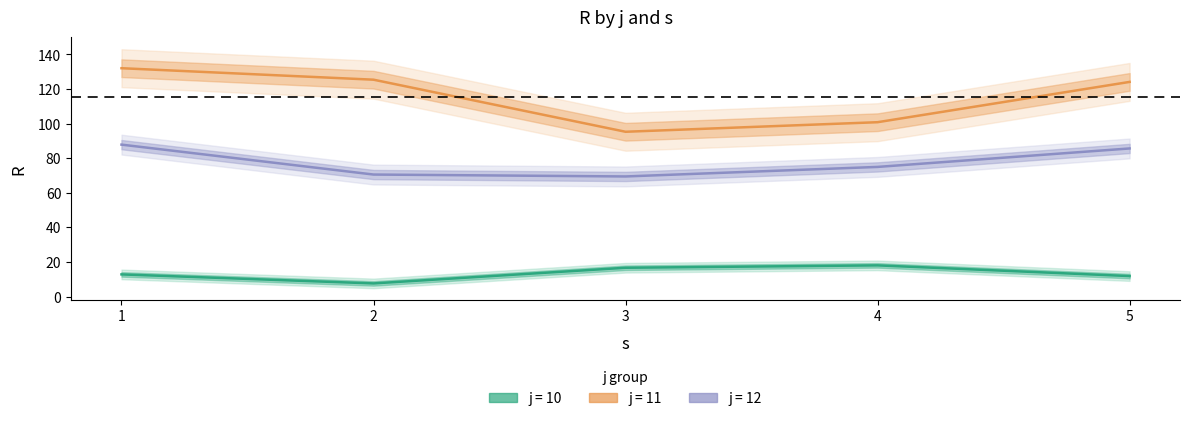

True or false: j12 has a value of 146.4 at 1.

False